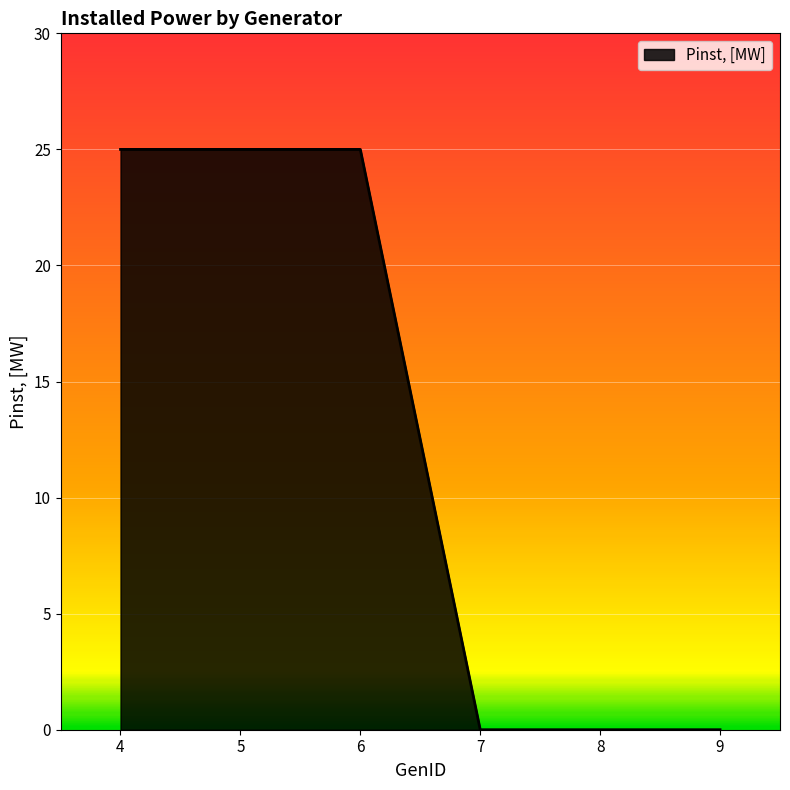

Reading right to left, what are all the values shown in this chart?

9=0	8=0	7=0	6=25	5=25	4=25